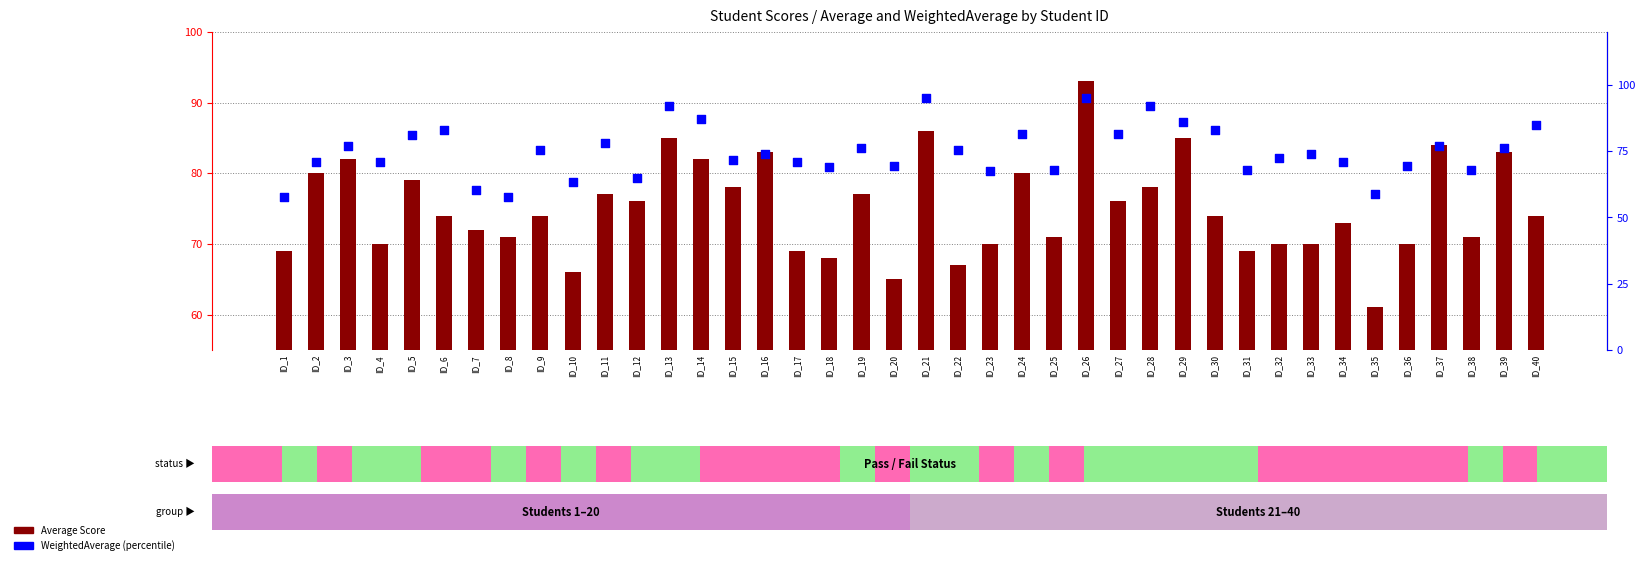

Which series contains the lowest Y value?

WeightedAverage